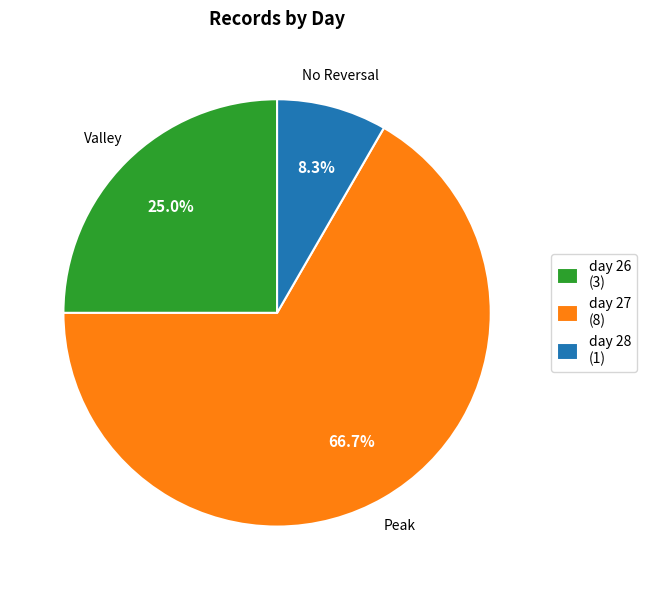

How many slices are in this pie chart?

3